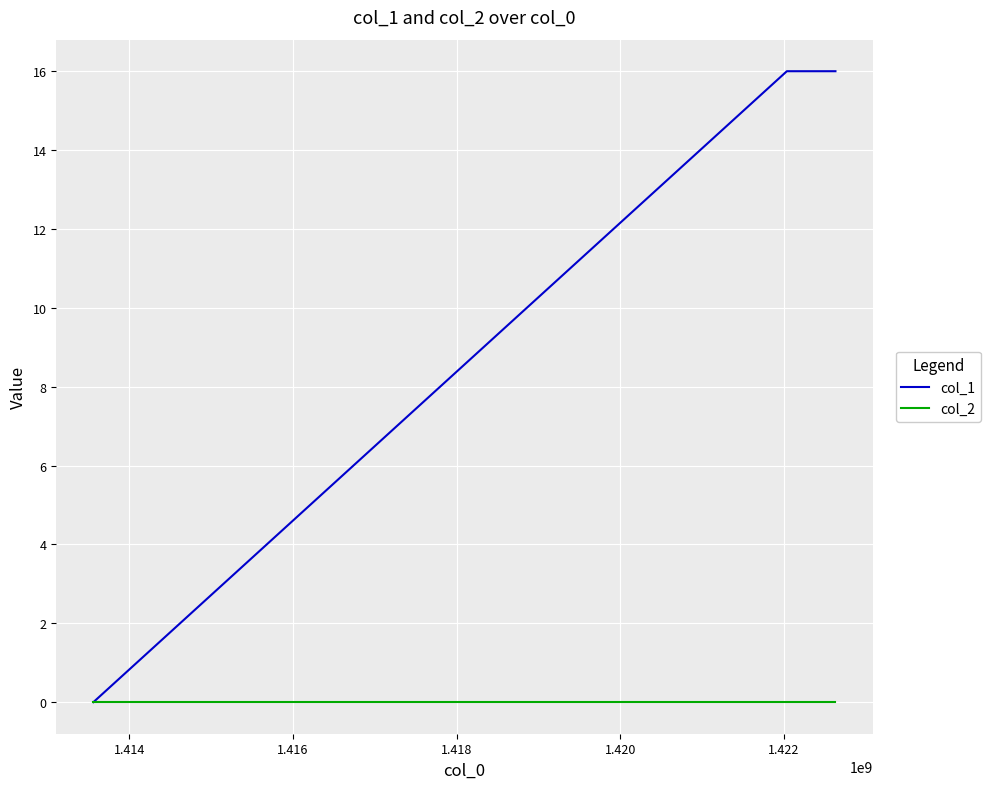

What are all the series names shown in the legend?

col_1, col_2